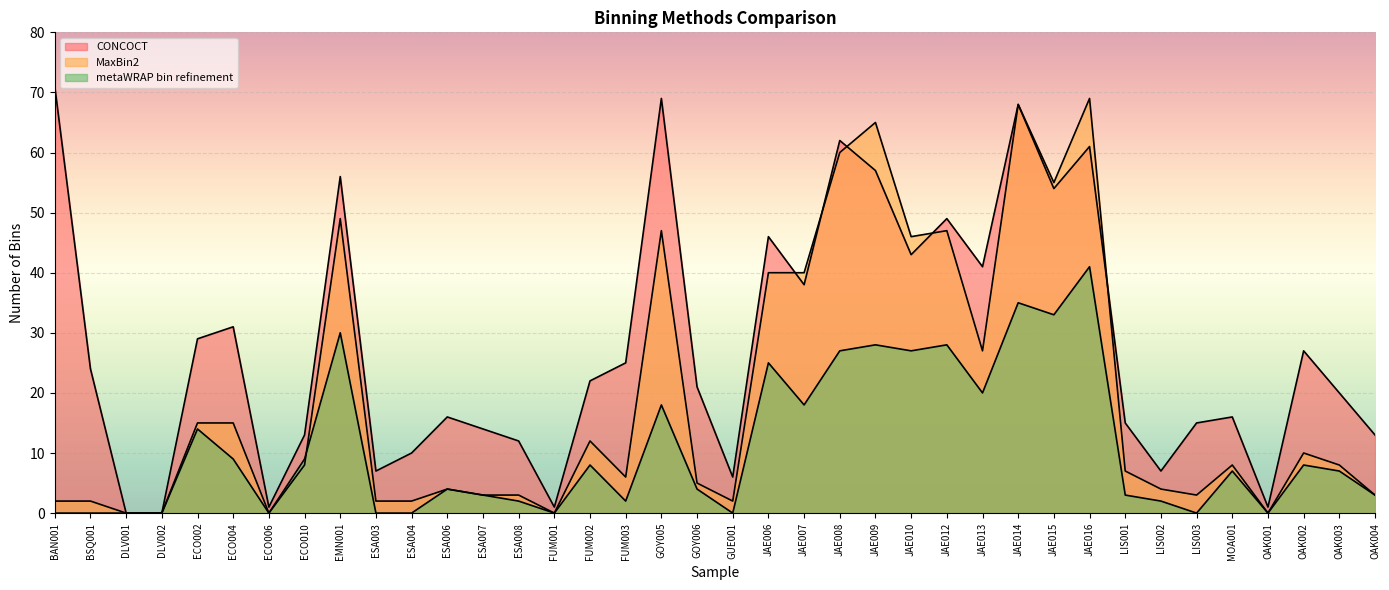

Reading left to right, list all the values displayed in this chart.

CONCOCT: 71	24	0	0	29	31	1	13	56	7	10	16	14	12	1	22	25	69	21	6	46	38	62	57	43	49	41	68	54	61	15	7	15	16	1	27	20	13
MaxBin2: 2	2	0	0	15	15	0	8	49	2	2	4	3	3	0	12	6	47	5	2	40	40	60	65	46	47	27	68	55	69	7	4	3	8	0	10	8	3
metaWRAP bin refinement: 0	0	0	0	14	9	0	9	30	0	0	4	3	2	0	8	2	18	4	0	25	18	27	28	27	28	20	35	33	41	3	2	0	7	0	8	7	3